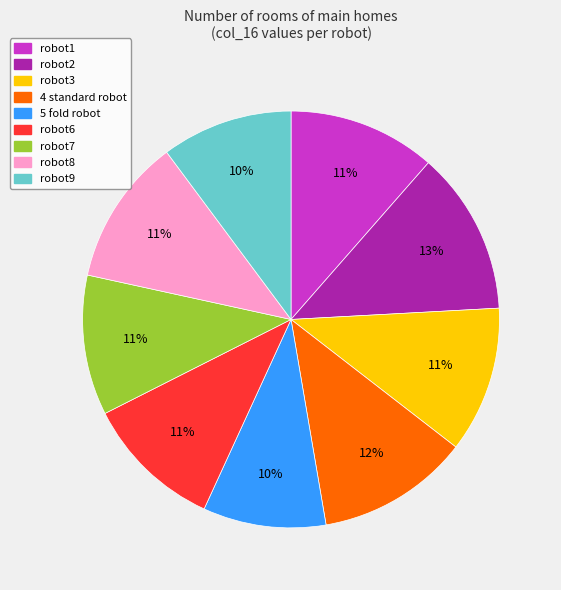

Does robot6 account for over 50% of the chart?

No